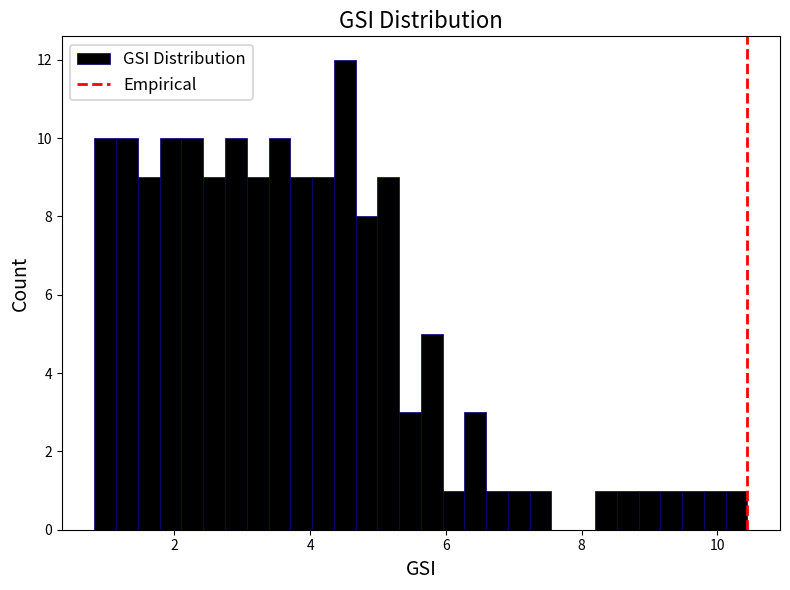

Read against the x-axis, roughly where is the centre of the tallest bar?

4.6